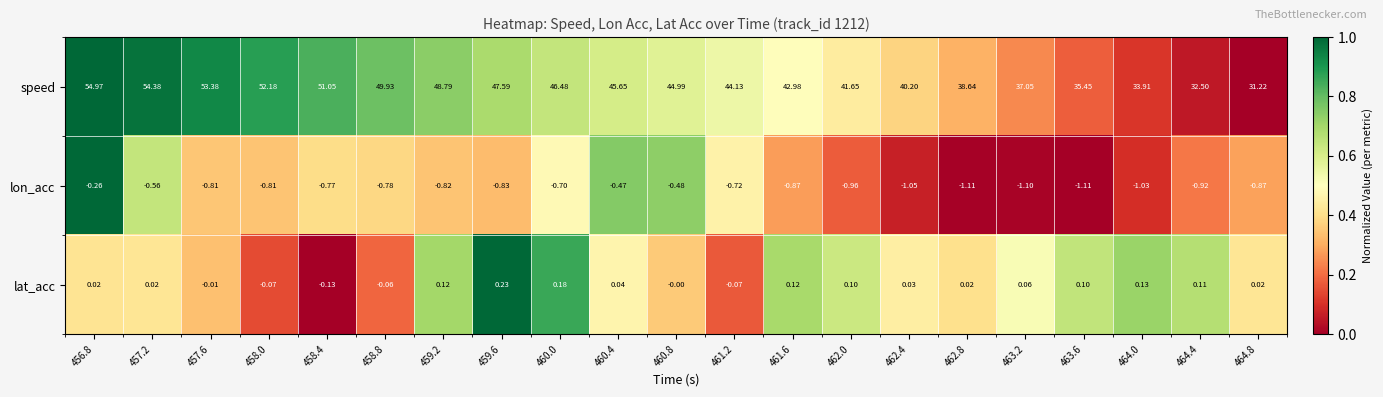

At 456.8, list the series in order from largest to smallest.

speed, lat_acc, lon_acc